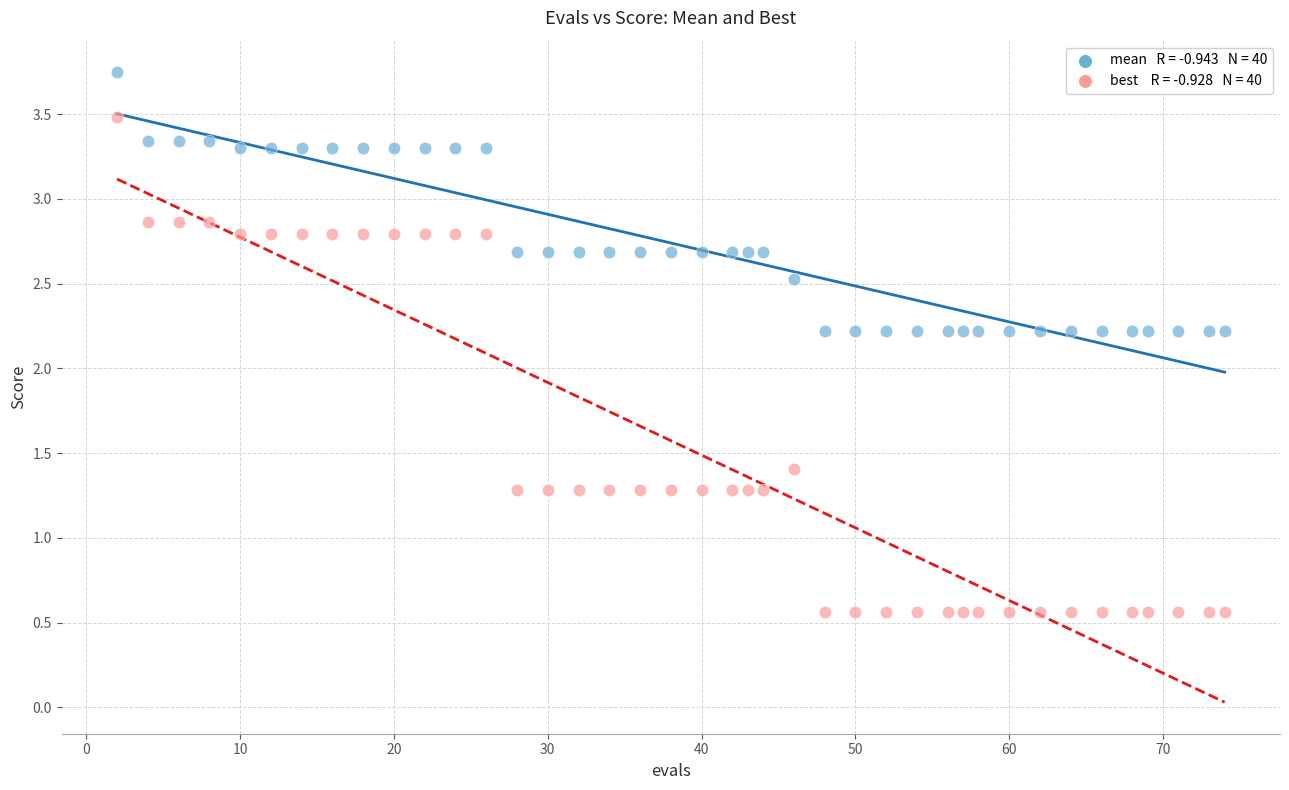

Across all data points, what is the range of X values (max minus min)?

72.0